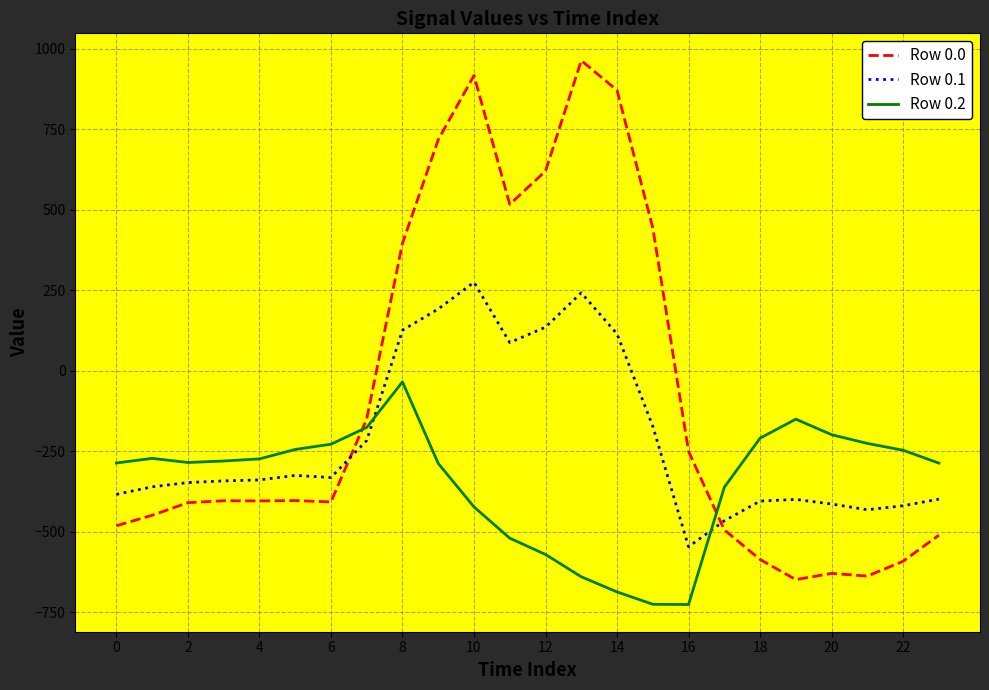

Which series has the largest total across all categories?

Row 0.0